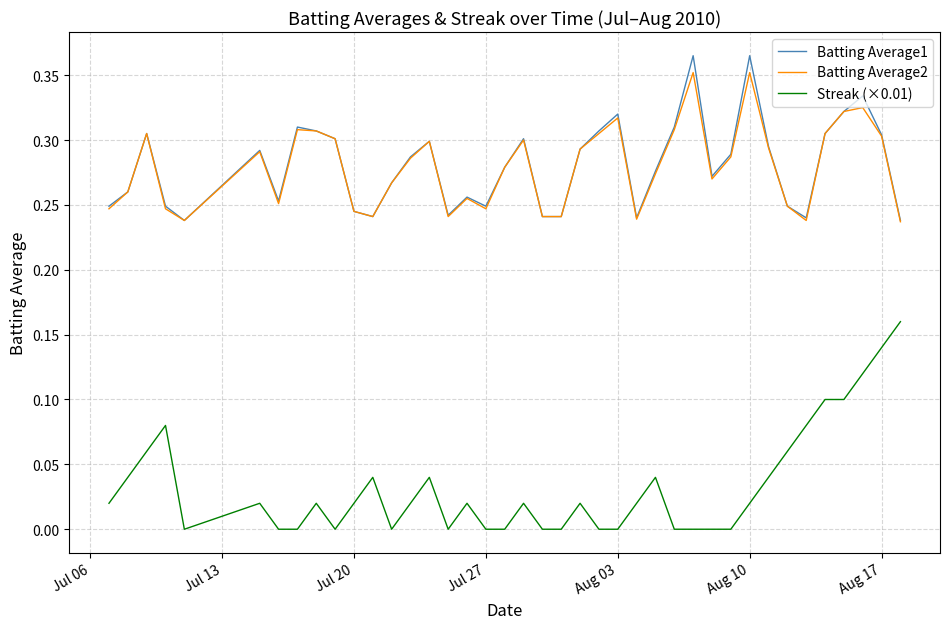

Which series has the largest range (max minus min)?

Streak (×0.01)